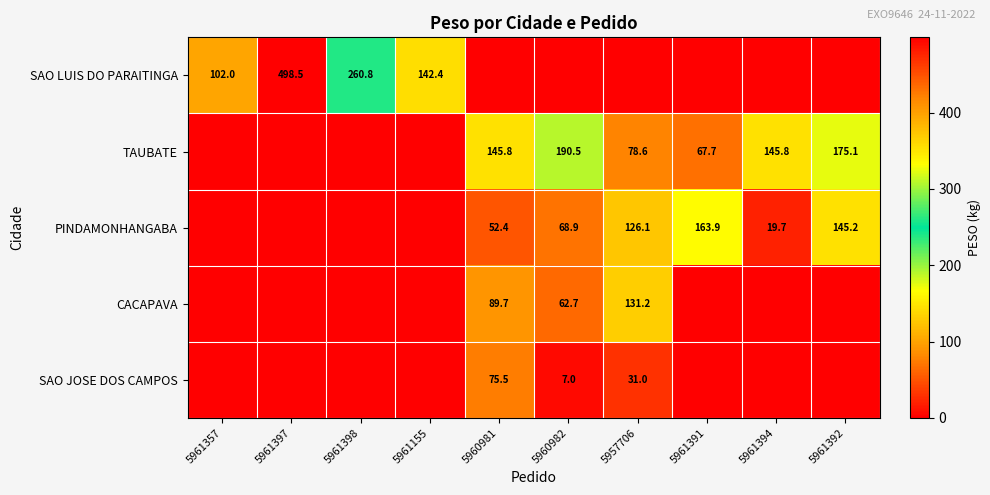

At how many categories does at least one series exceed 475?

1